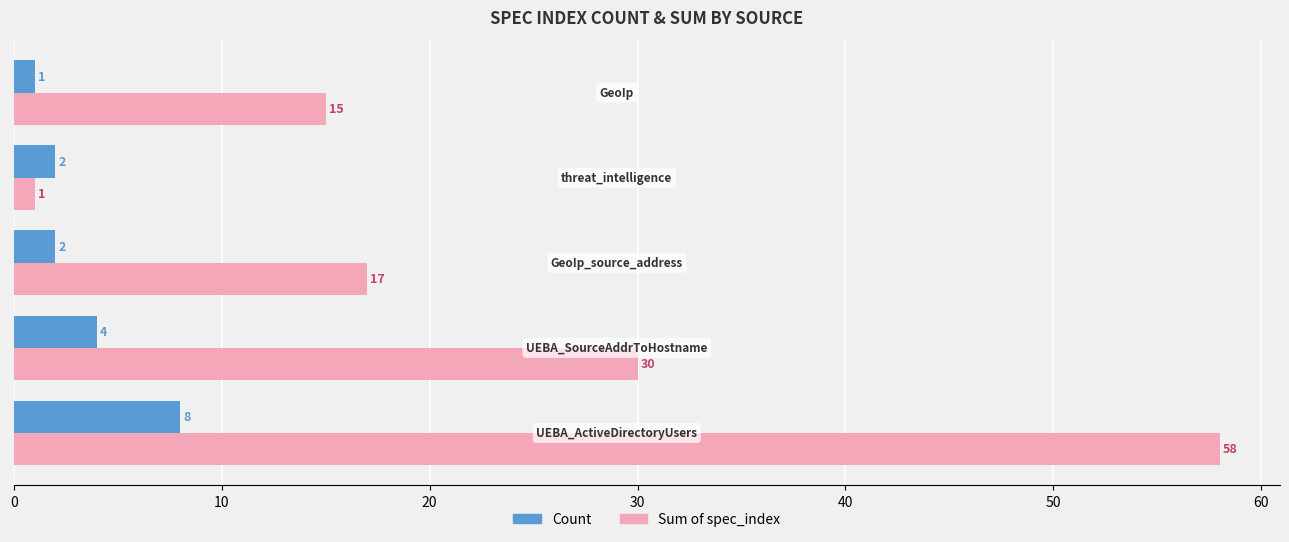

How many data points does each series have?

5